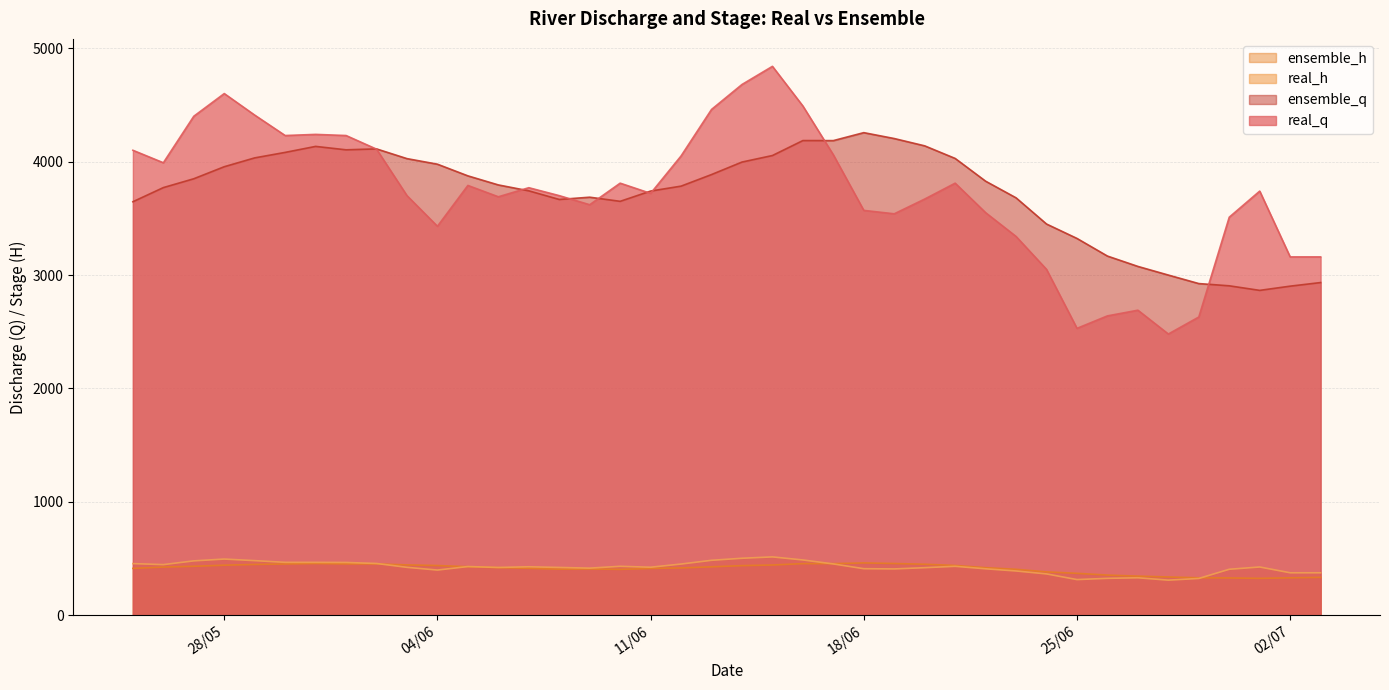

Reading left to right, transcribe all the data shown in this chart.

real_q: 4100.0	3990.0	4400.0	4600.0	4410.0	4230.0	4240.0	4230.0	4110.0	3700.0	3430.0	3790.0	3690.0	3770.0	3700.0	3620.0	3810.0	3720.0	4050.0	4460.0	4680.0	4840.0	4490.0	4060.0	3570.0	3540.0	3670.0	3810.0	3550.0	3340.0	3050.0	2530.0	2640.0	2690.0	2480.0	2630.0	3510.0	3740.0	3160.0	3160.0
real_h: 456.0	447.0	480.0	496.0	482.0	467.0	467.0	466.0	457.0	423.0	399.0	430.0	422.0	428.0	422.0	416.0	432.0	424.0	452.0	485.0	503.0	515.0	488.0	453.0	411.0	409.0	420.0	432.0	410.0	391.0	365.0	315.0	326.0	331.0	310.0	325.0	406.0	426.0	375.0	375.0
ensemble_q: 3646.3	3771.0	3848.9	3955.0	4033.0	4081.3	4134.2	4104.1	4112.2	4026.4	3977.3	3874.4	3794.5	3742.4	3666.3	3686.3	3649.9	3740.4	3783.8	3886.0	3996.1	4053.7	4185.6	4185.2	4255.4	4203.5	4139.0	4028.0	3827.5	3680.7	3449.8	3322.7	3167.3	3076.0	2999.7	2924.8	2905.1	2864.8	2902.1	2933.8
ensemble_h: 413.8	425.3	432.3	441.9	448.7	452.6	456.8	453.2	453.2	444.3	438.9	428.5	420.3	414.8	407.0	408.7	405.0	413.6	417.8	427.6	438.1	443.5	455.9	455.7	462.0	456.8	450.4	439.5	420.1	405.7	382.9	370.2	354.7	345.6	338.1	330.8	329.4	325.9	330.6	334.8